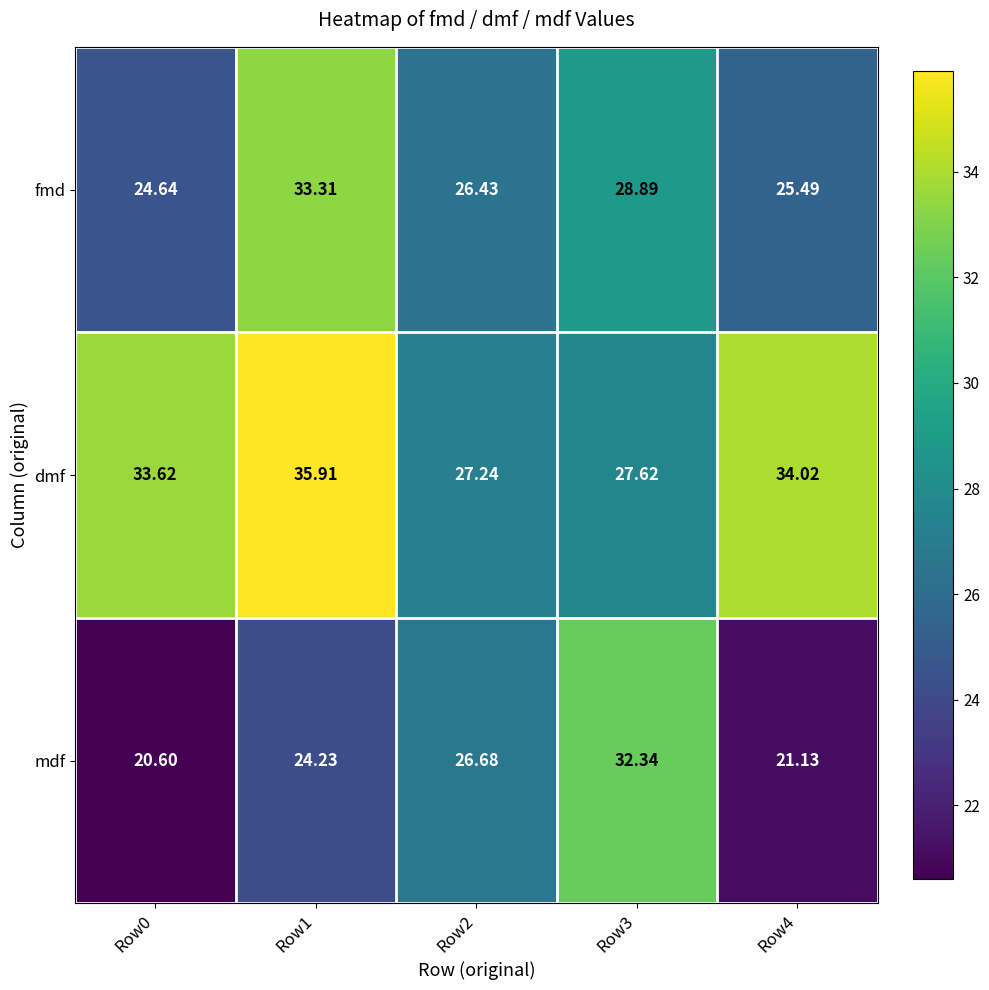

At which category is the sum across all series the highest?

Row1